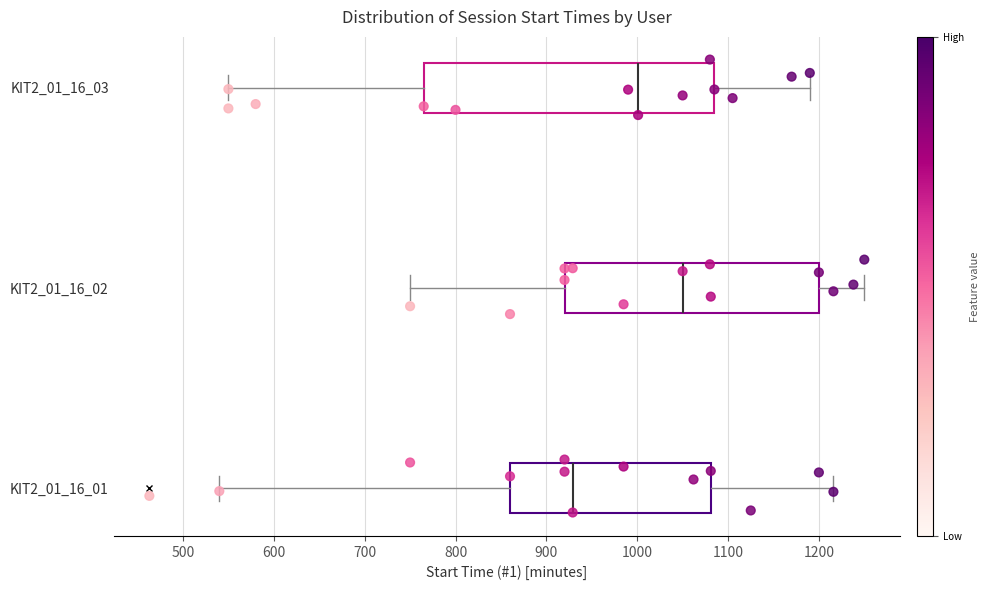

Where does the right whisker of the box for KIT2_01_16_03 end on the x-axis? The values are not printed on the chart, so give them approximately, as read against the axis.

1190